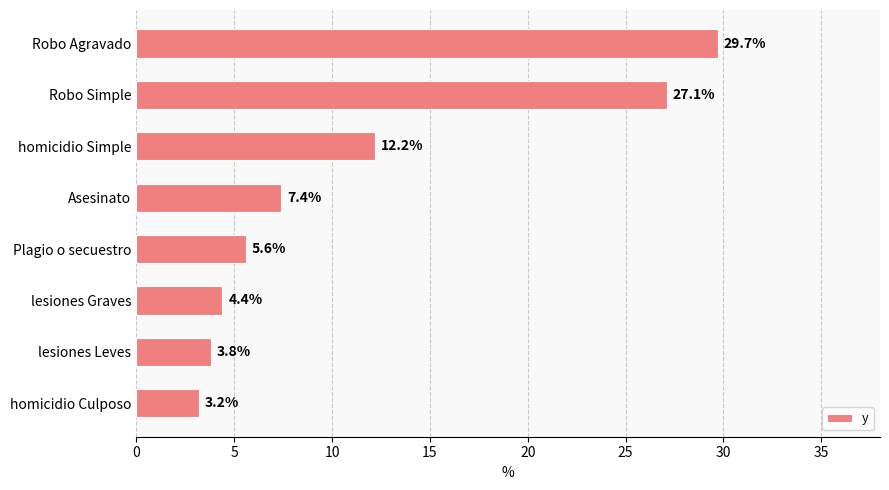

Reading top to bottom, extract all data points from this chart.

29.7	27.1	12.2	7.4	5.6	4.4	3.8	3.2